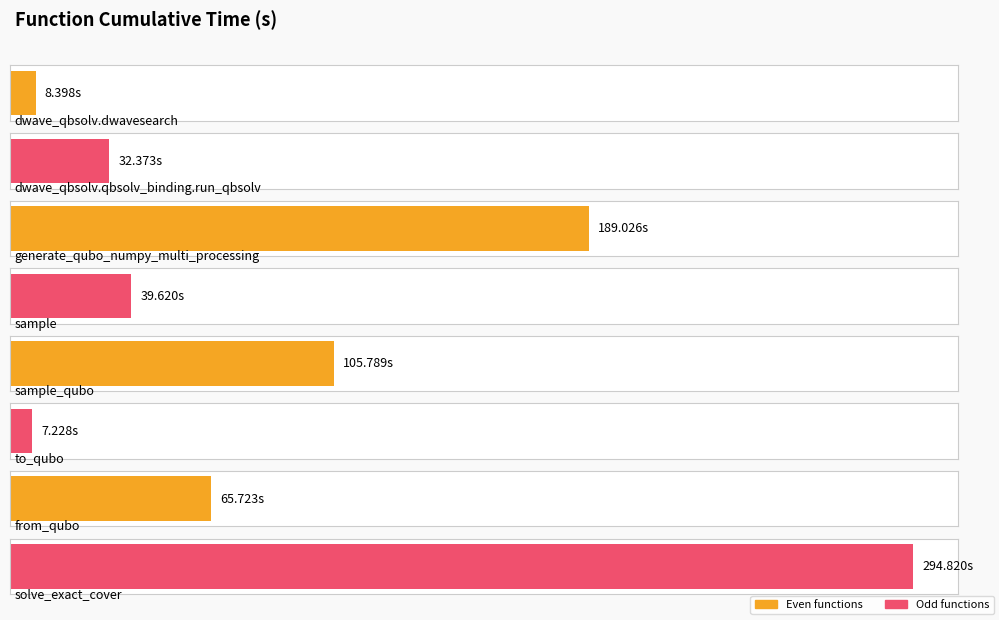

Are the bars horizontal?

Yes